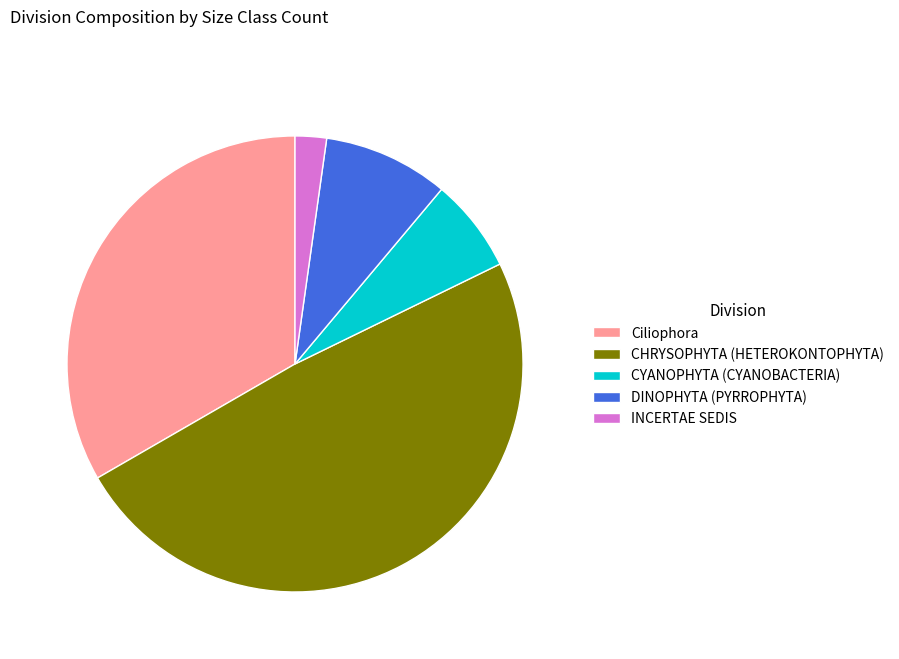

Which category has the biggest portion of the pie?

CHRYSOPHYTA (HETEROKONTOPHYTA)